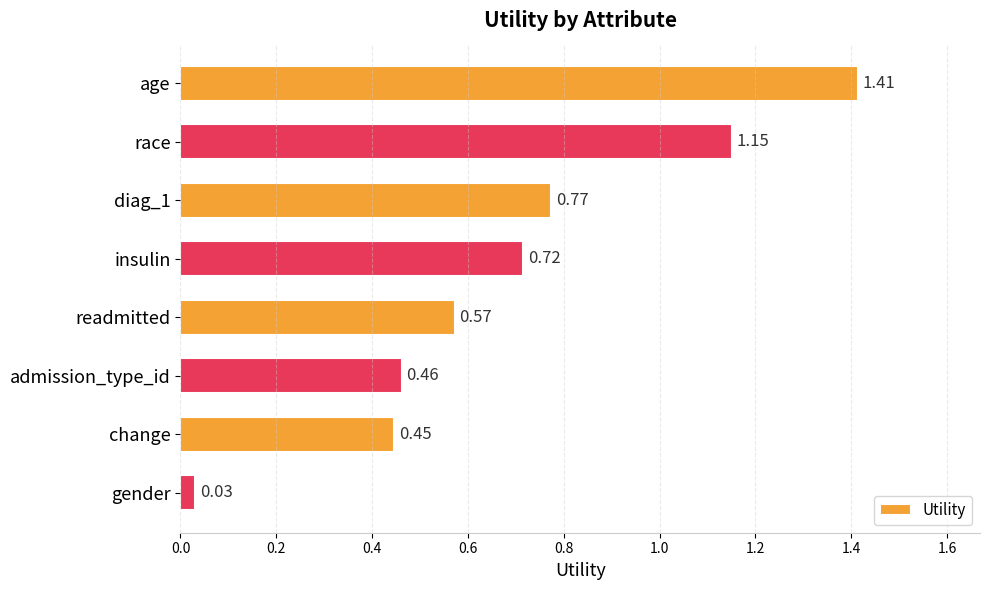

Rank the categories by value from lowest to highest.

gender, change, admission_type_id, readmitted, insulin, diag_1, race, age